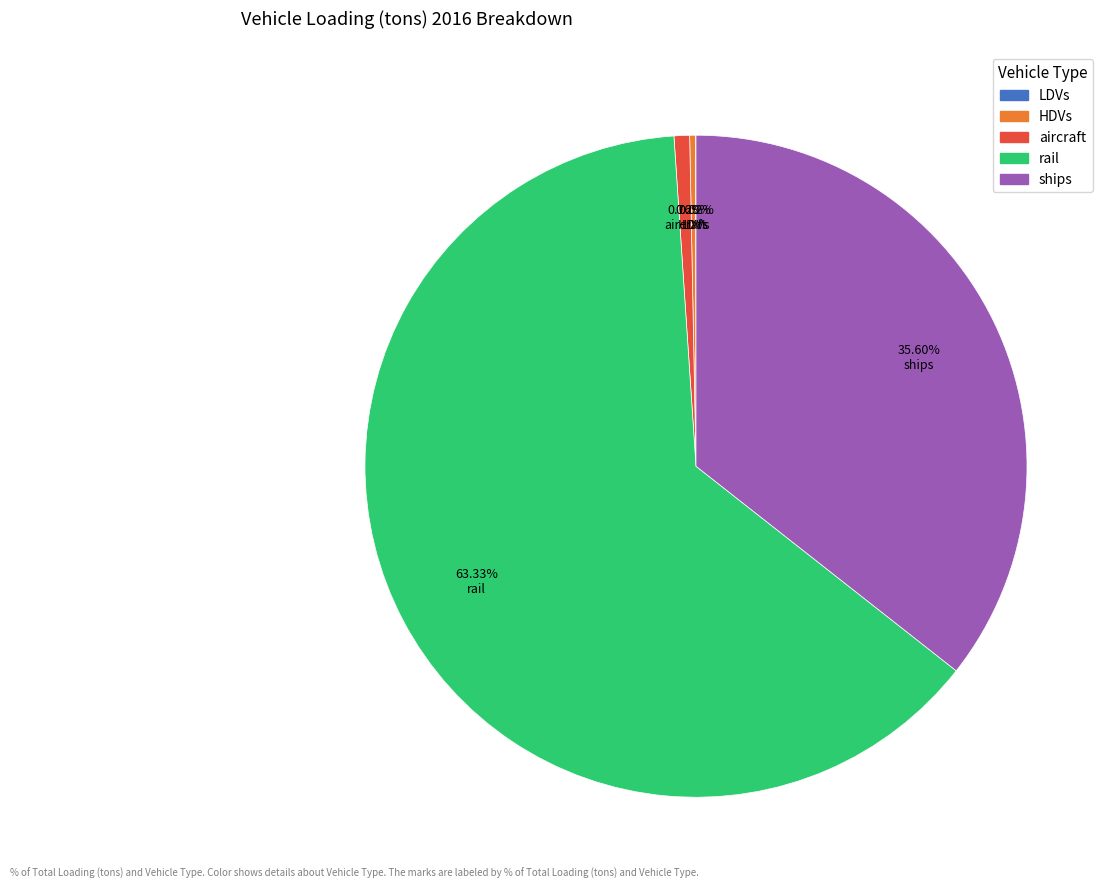

Is there a majority slice in this chart?

Yes